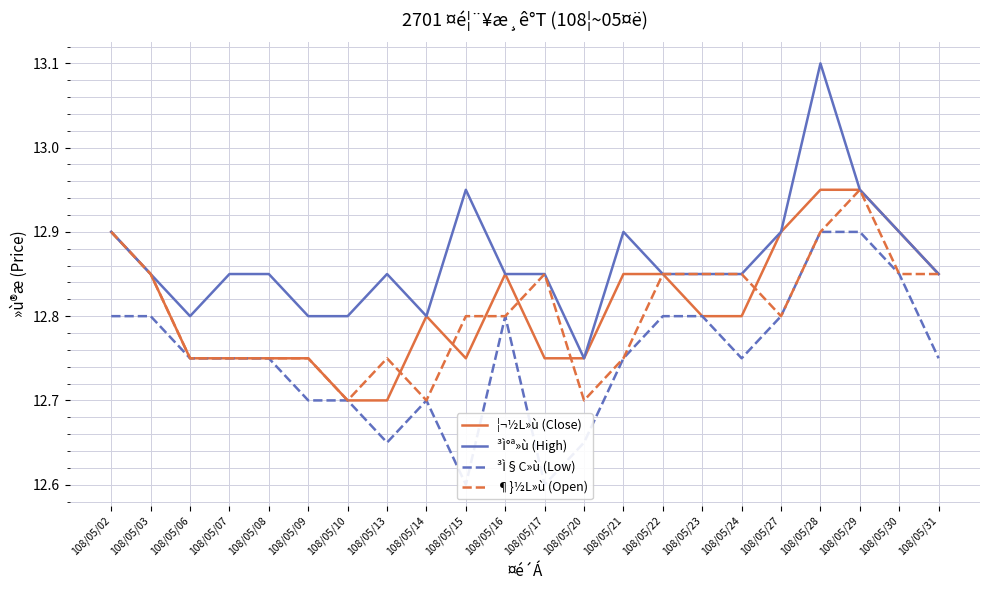

True or false: ³Ì§C»ù (Low) has a value of 8.5 at 108/05/23.

False